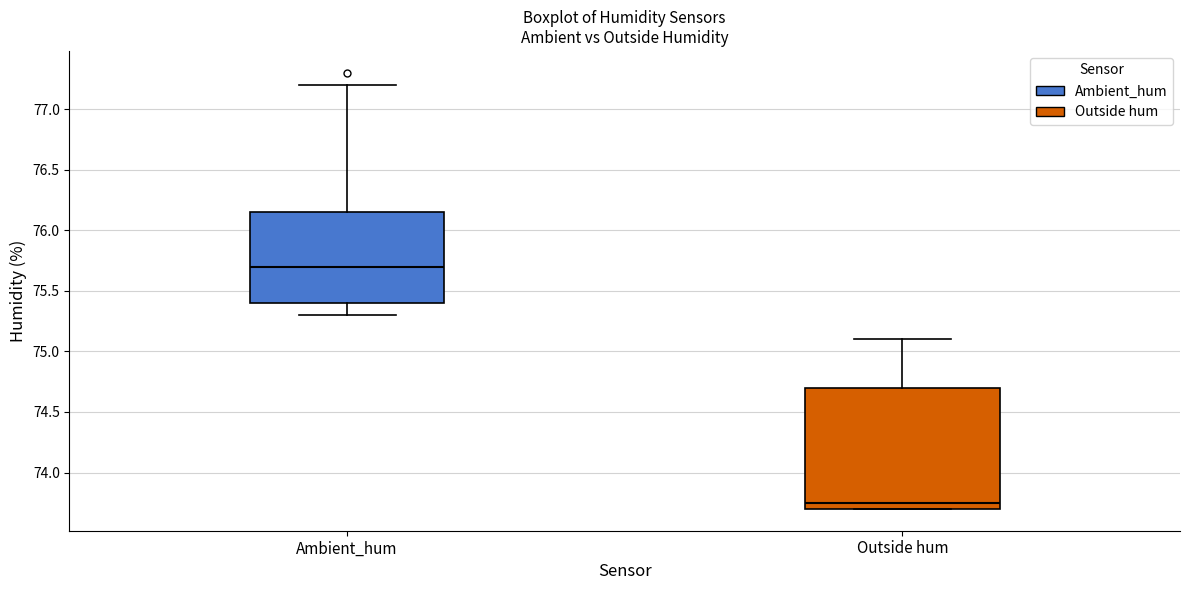

Where does the upper whisker of the box for Outside hum end on the y-axis? The values are not printed on the chart, so give them approximately, as read against the axis.

75.10